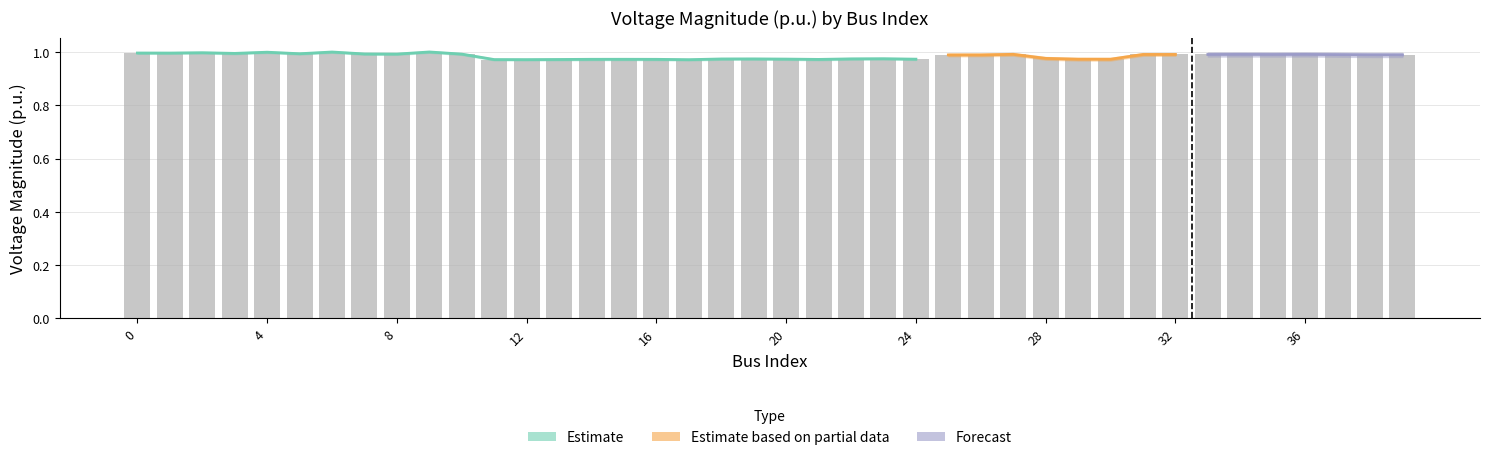

What is the greatest value displayed?

1.0